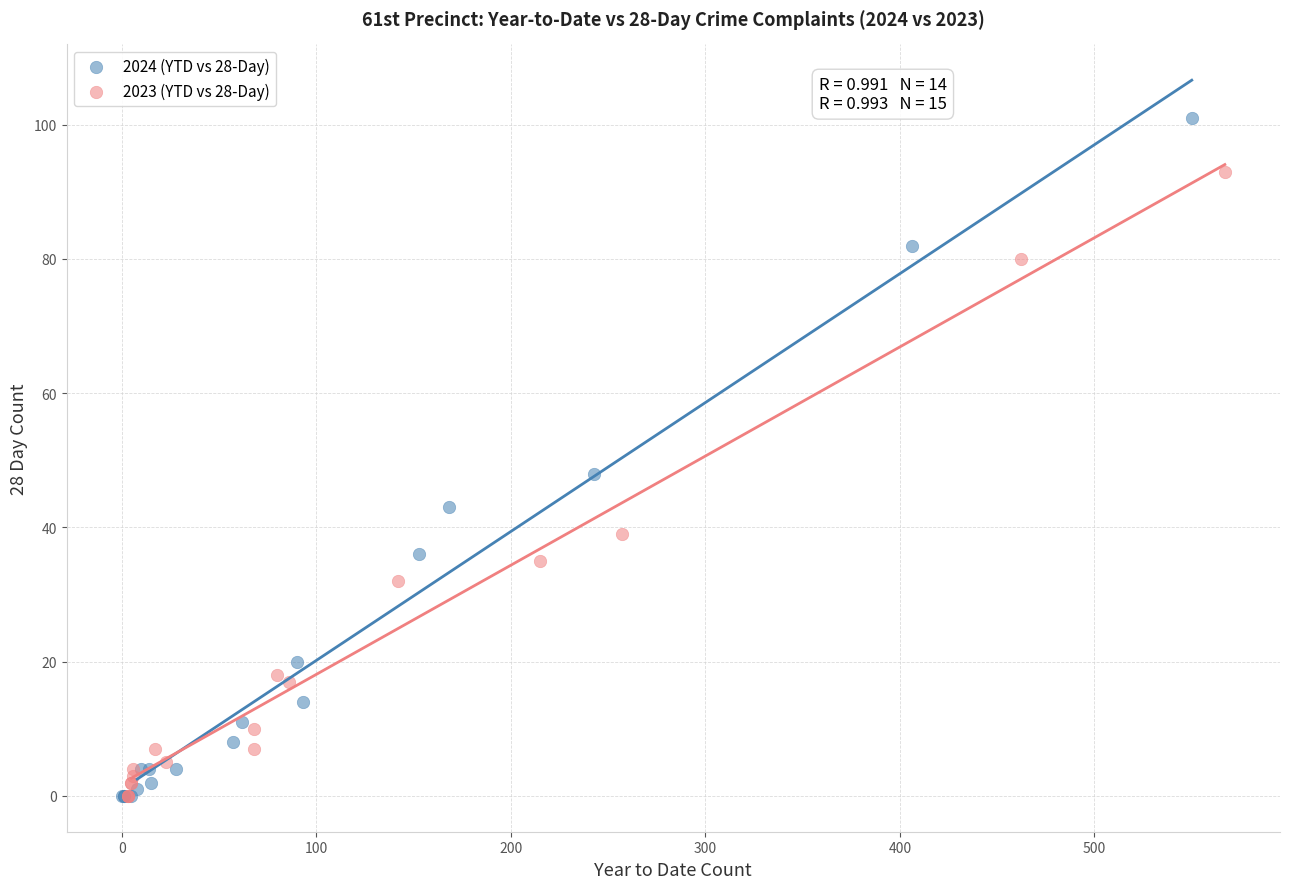

What are all the series names shown in the legend?

2024 (YTD vs 28-Day), 2023 (YTD vs 28-Day)